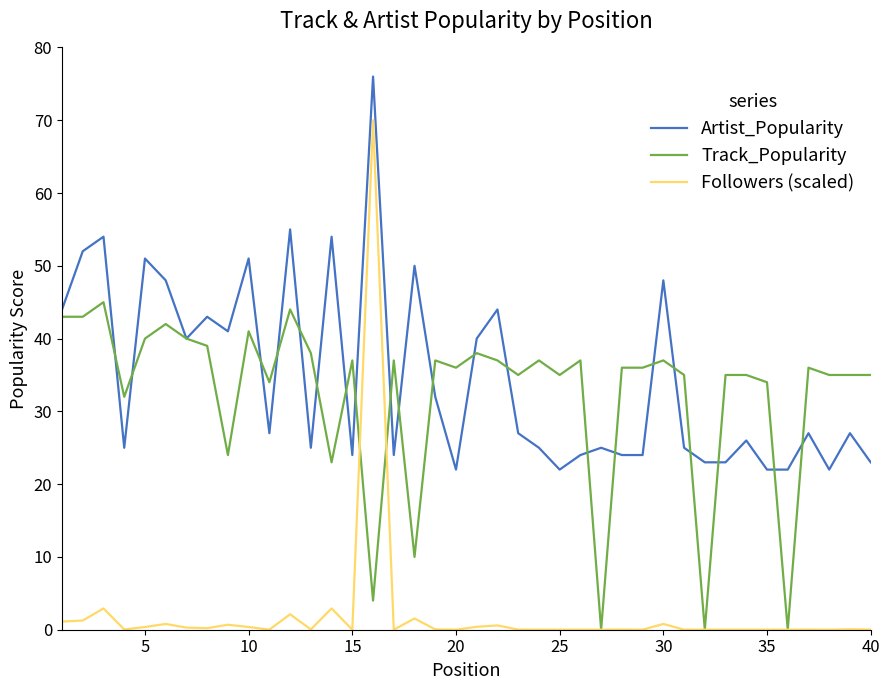

True or false: Followers (scaled) and Artist_Popularity intersect in this chart.

False